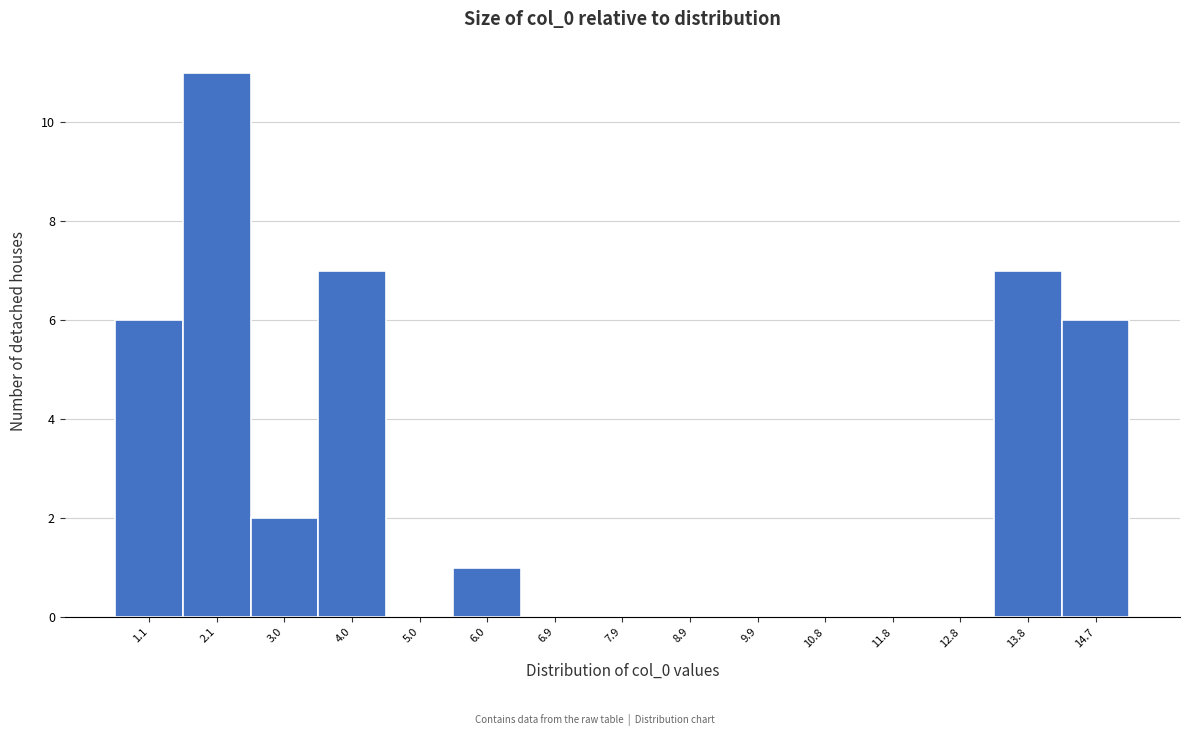

Reading left to right, what are all the values shown in this chart?

1.1=6	2.1=11	3.0=2	4.0=7	5.0=0	6.0=1	6.9=0	7.9=0	8.9=0	9.9=0	10.8=0	11.8=0	12.8=0	13.8=7	14.7=6